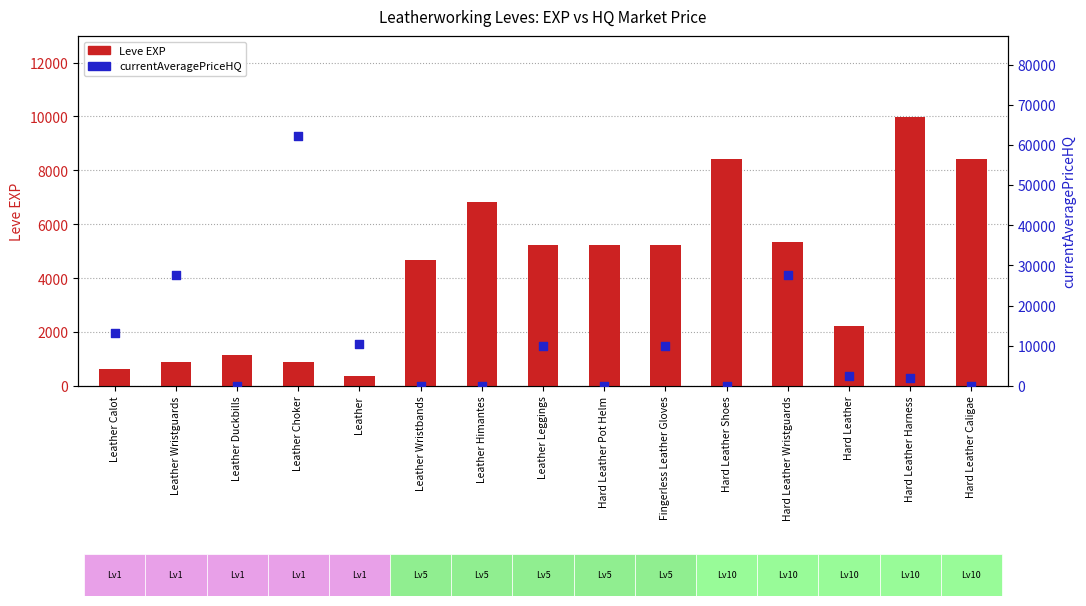

Is the value of Leve EXP at Leather greater than the value of currentAveragePriceHQ at Hard Leather Shoes?

Yes